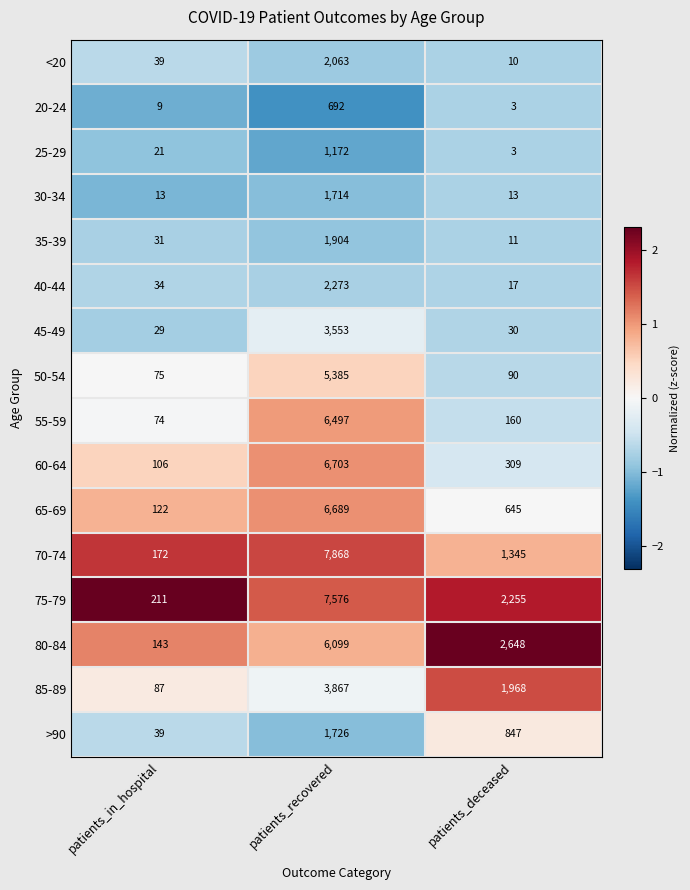

Which series has the widest spread of values?

70-74